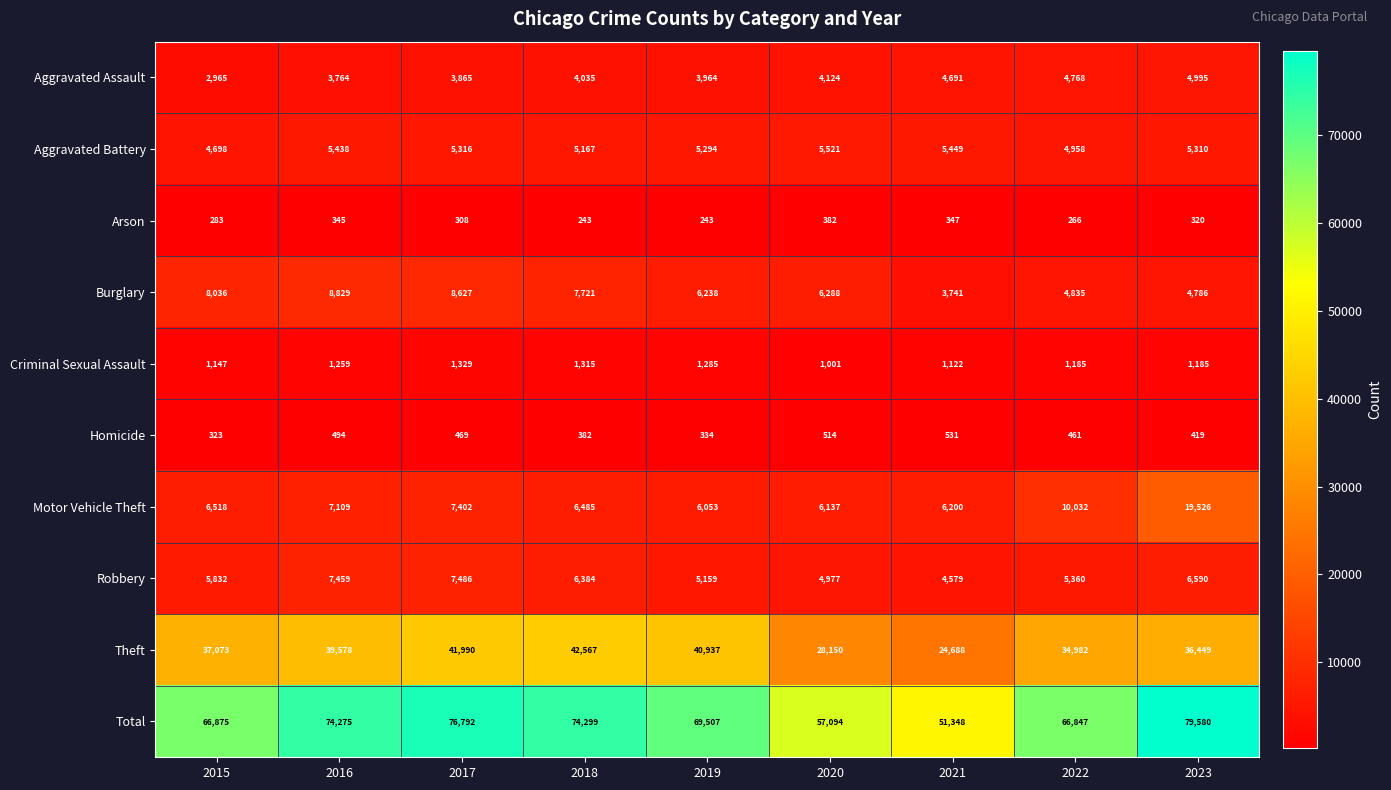

Rank the series by their maximum value, from highest to lowest.

Total, Theft, Motor Vehicle Theft, Burglary, Robbery, Aggravated Battery, Aggravated Assault, Criminal Sexual Assault, Homicide, Arson